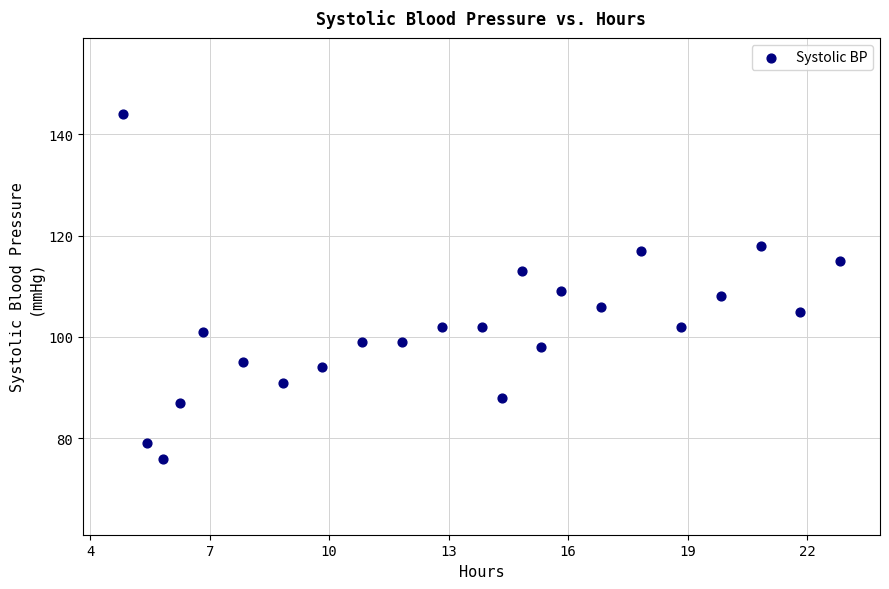

What Y value in the scatter plot is closest to 110?

109